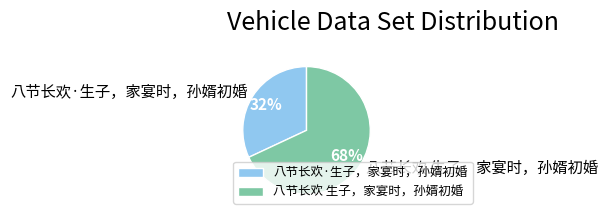

True or false: 八节长欢 生子，家宴时，孙婿初婚 accounts for 68% of the total.

True